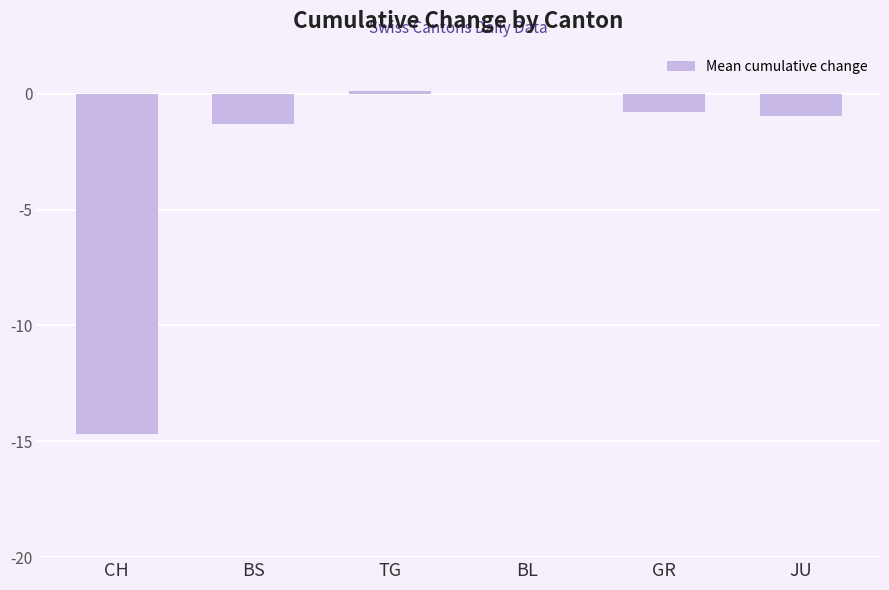

Between BL and CH, which is larger?

BL